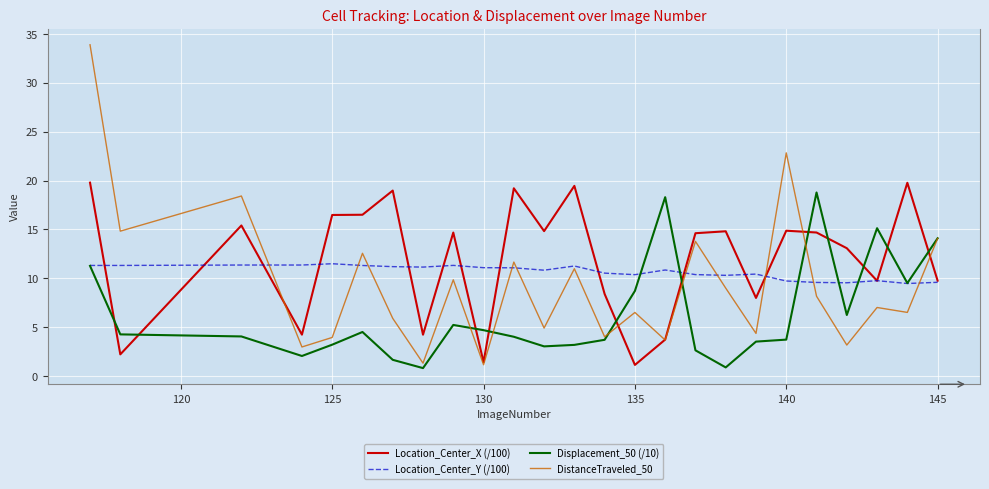

What is the minimum value for DistanceTraveled_50?

1.2